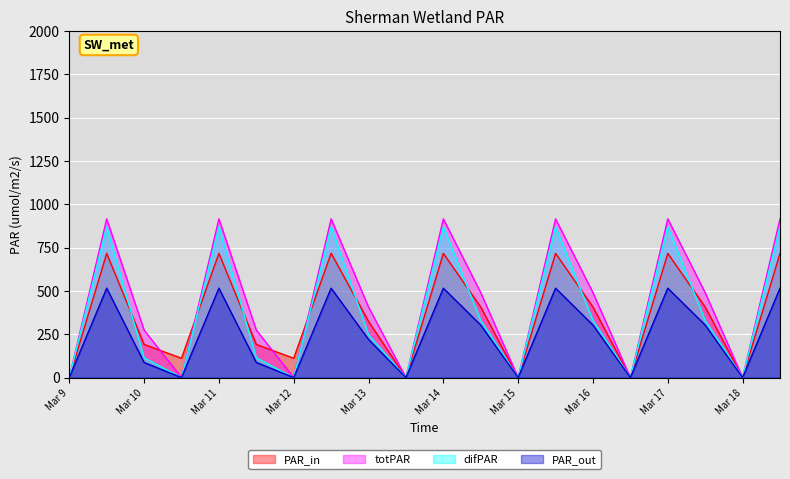

Which series has the largest range (max minus min)?

totPAR